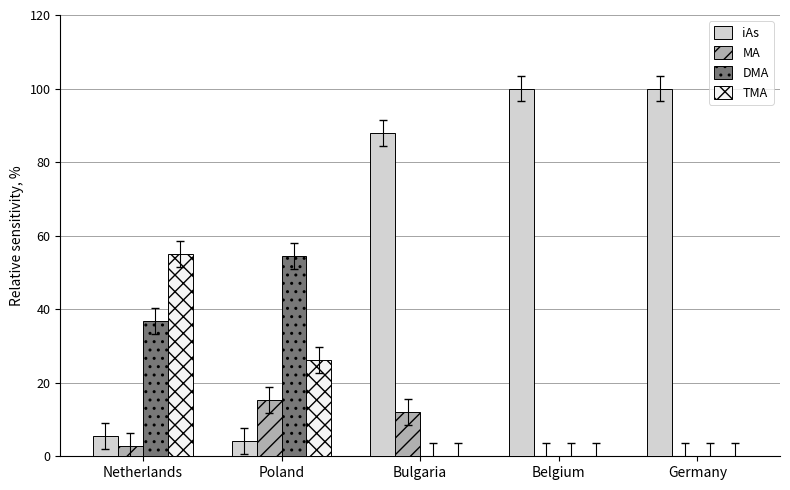

What is the highest value of the iAs series?

100.0